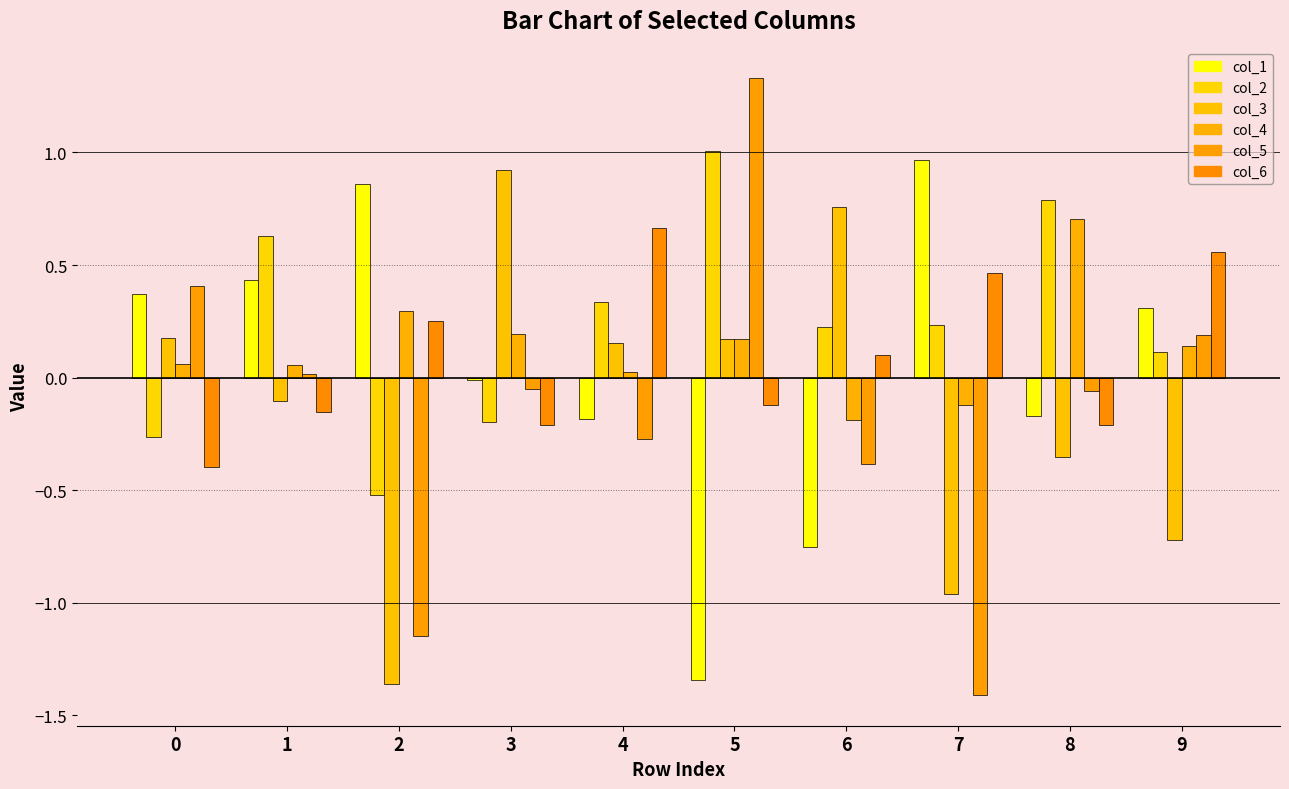

At which label is col_4 closest to 0?

4